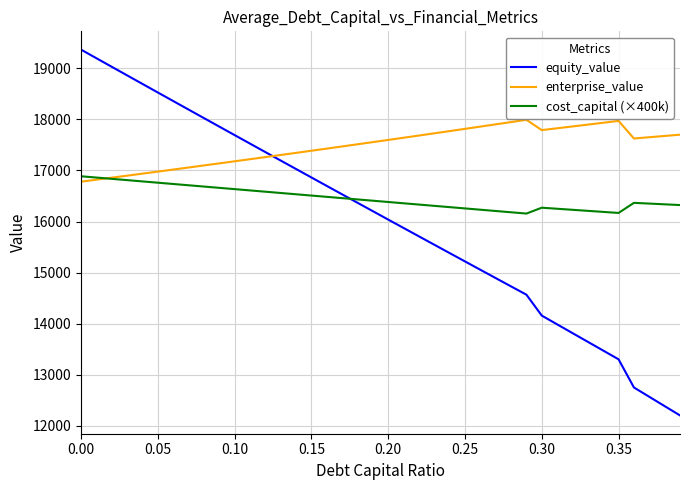

What is the greatest value displayed?

19364.0